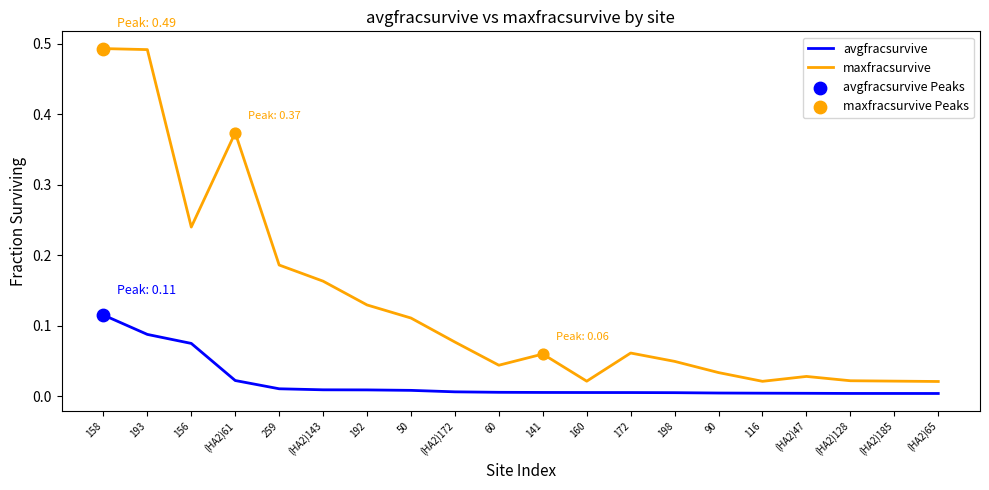

Between 192 and (HA2)47, which series saw the biggest shift?

maxfracsurvive